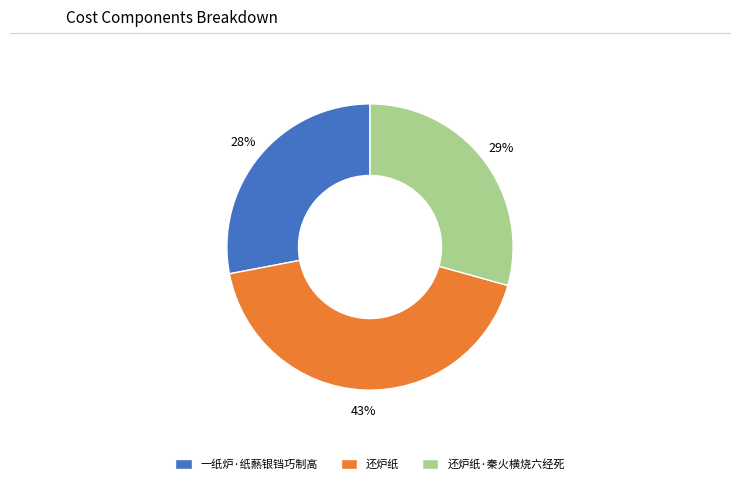

Which slice is the largest?

还炉纸